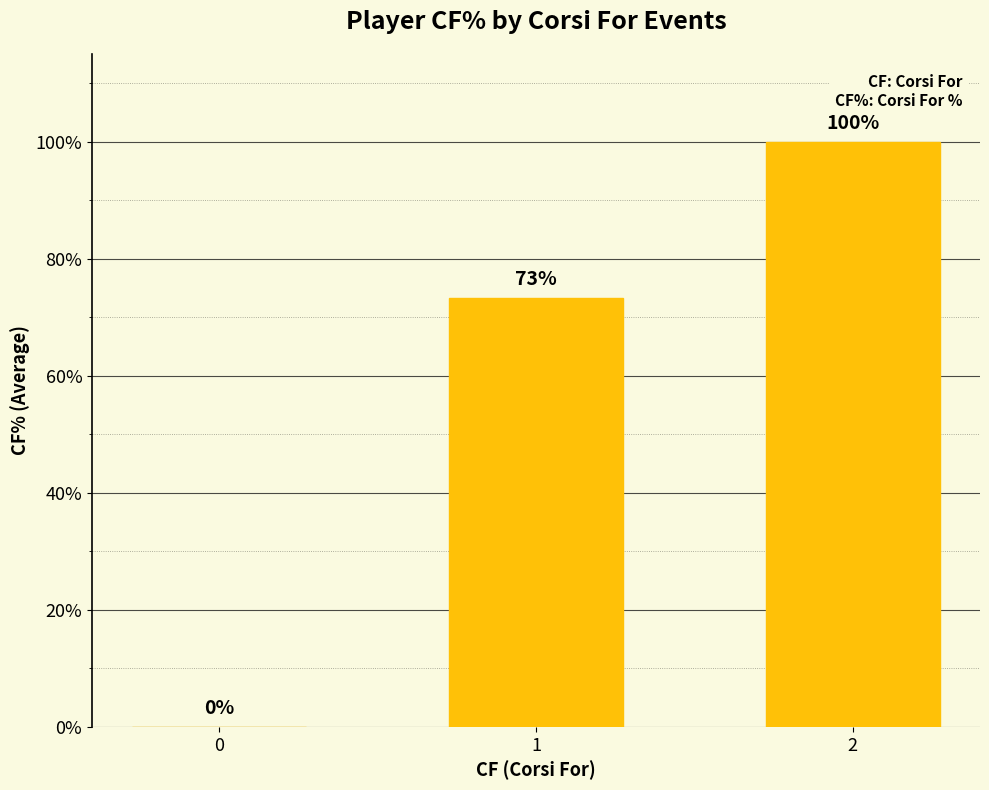

What is the sum of the values at 2 and 0?

100.0